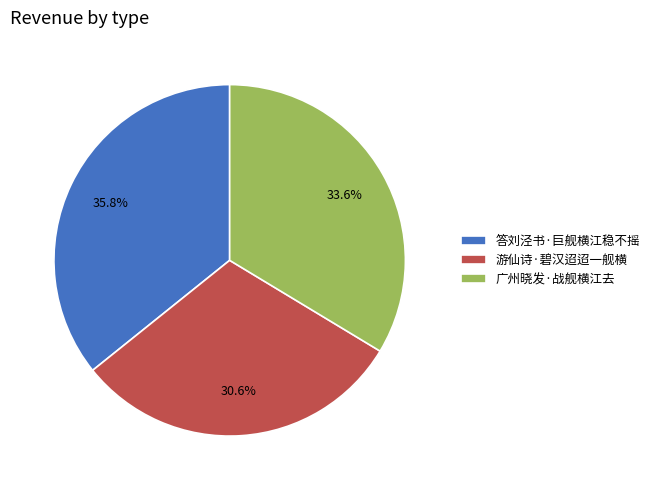

Does 广州晓发·战舰横江去 account for over 50% of the chart?

No